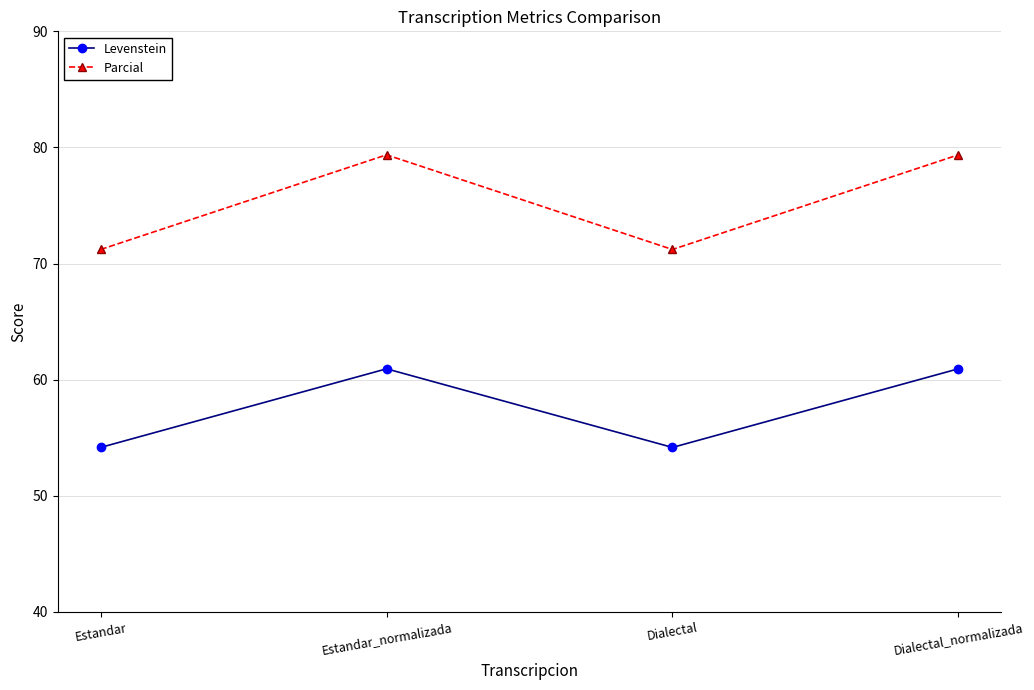

True or false: Levenstein and Parcial cross at least once.

False